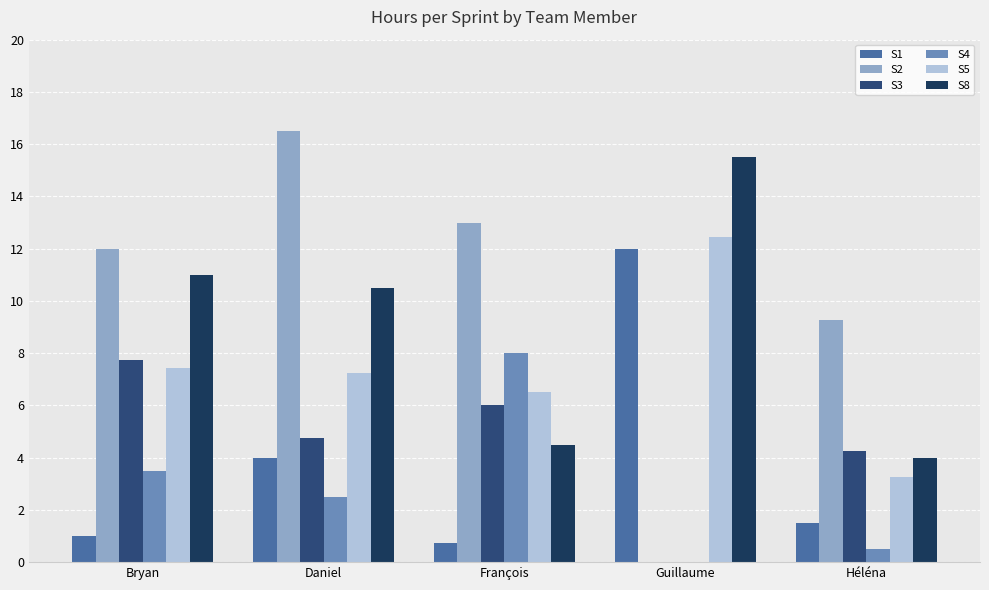

Which series has the largest range (max minus min)?

S2